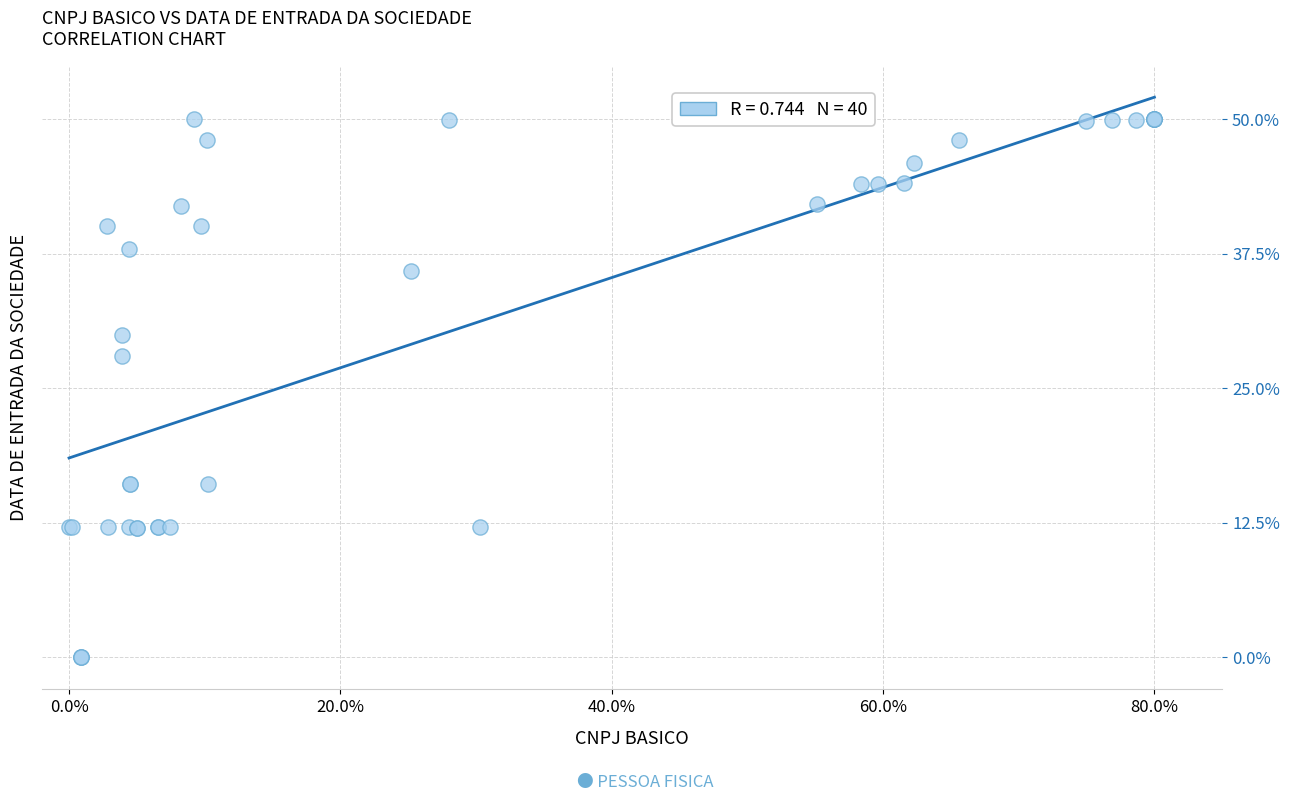

What Y value in the scatter plot is closest to 25?

28.0